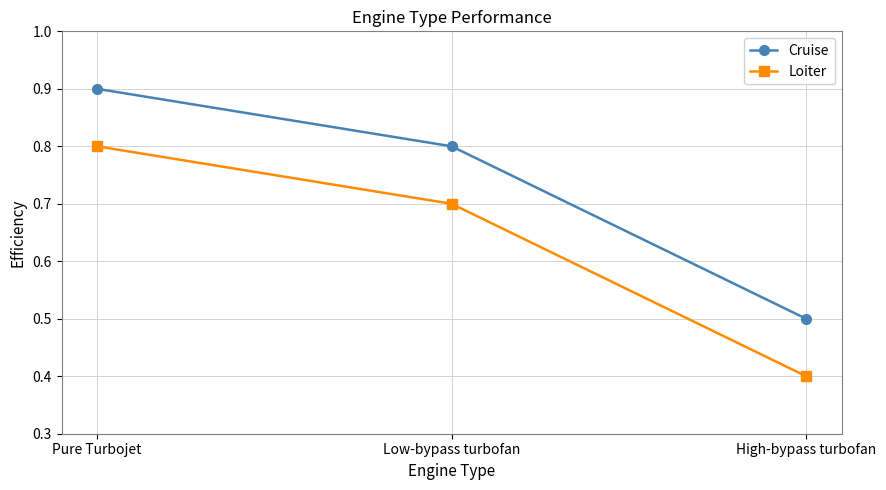

At which category does the chart reach its minimum across all series?

High-bypass turbofan